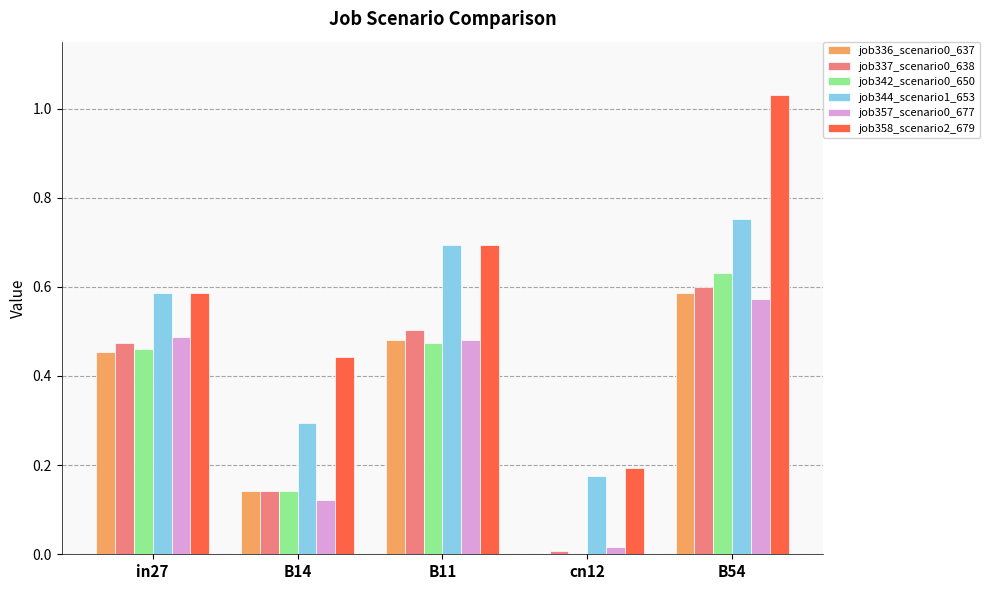

True or false: job344_scenario1_653 has a value of 0.3 at in27.

False